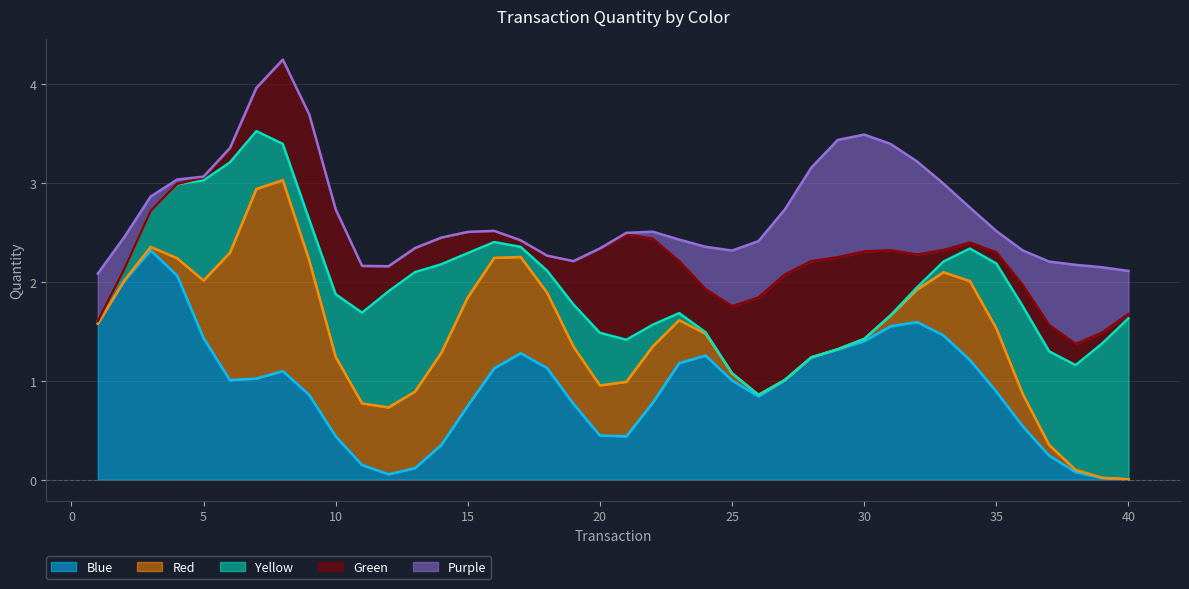

What is the highest value of the Blue series?

2.3